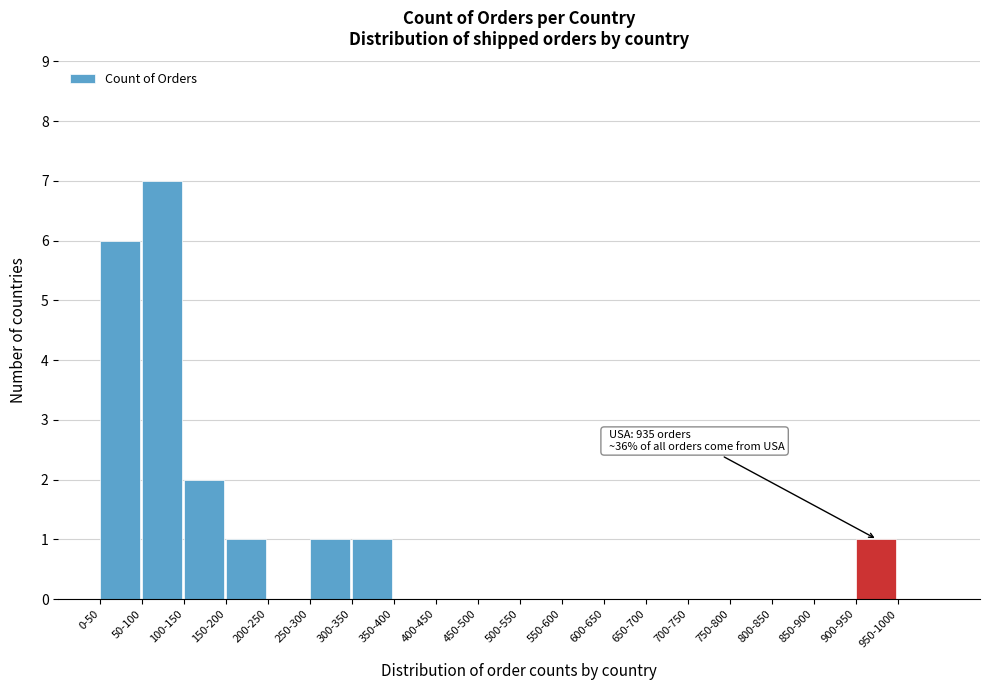

Reading right to left, extract all data points from this chart.

950-1000=0	900-950=1	850-900=0	800-850=0	750-800=0	700-750=0	650-700=0	600-650=0	550-600=0	500-550=0	450-500=0	400-450=0	350-400=0	300-350=1	250-300=1	200-250=0	150-200=1	100-150=2	50-100=7	0-50=6